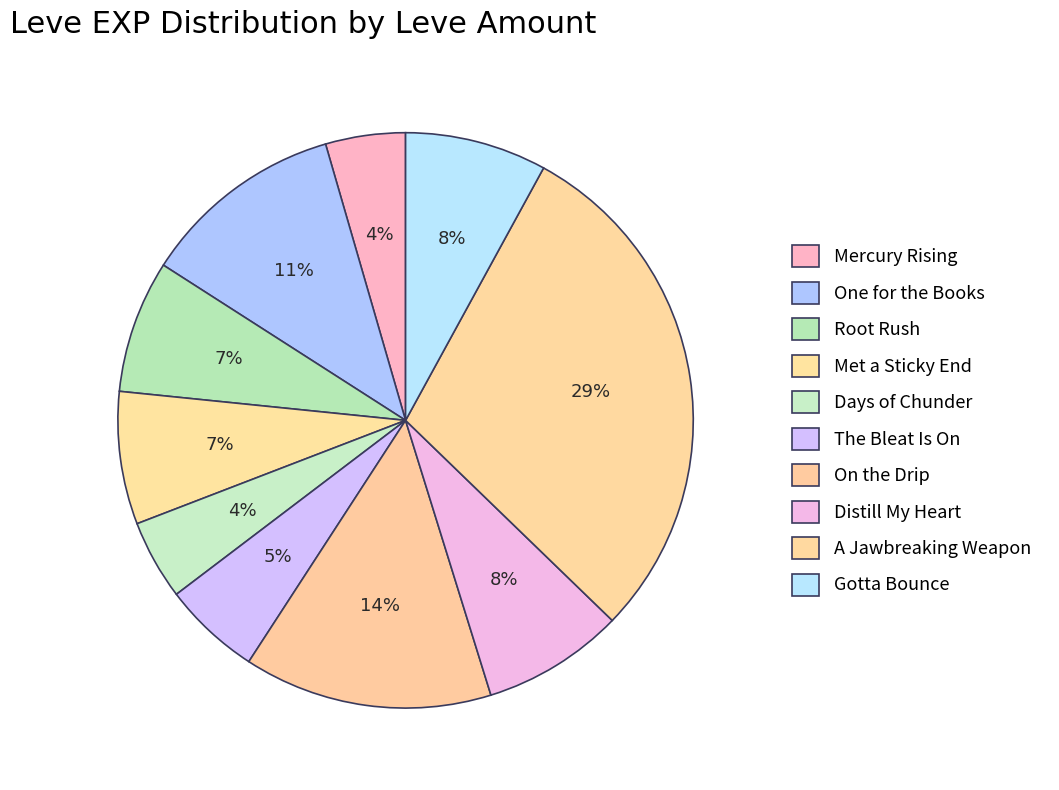

Count the number of slices in the pie.

10